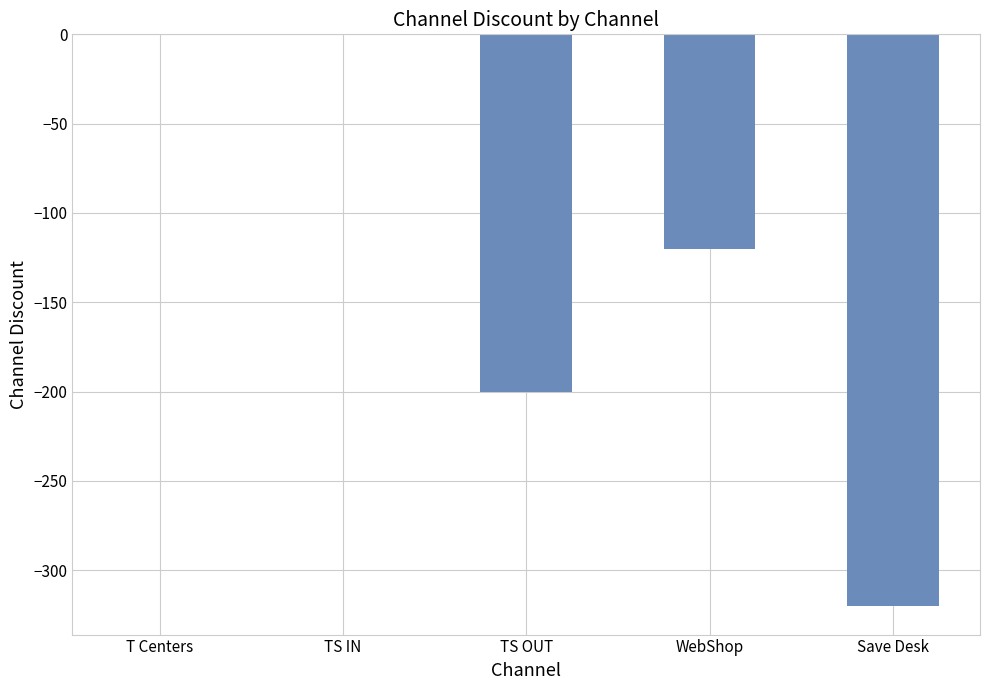

What is the sum of all values?

-640